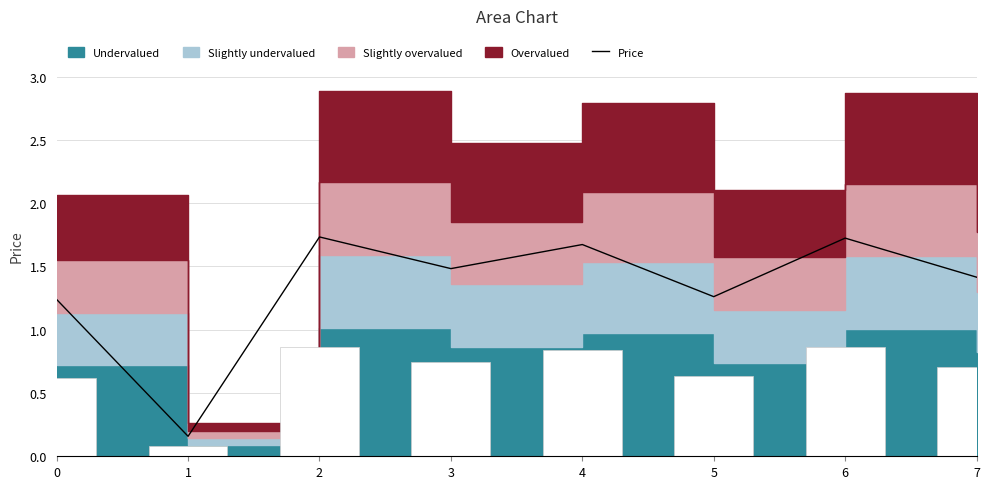

The chart shows a value of 0.9 at 3. True or false?

False